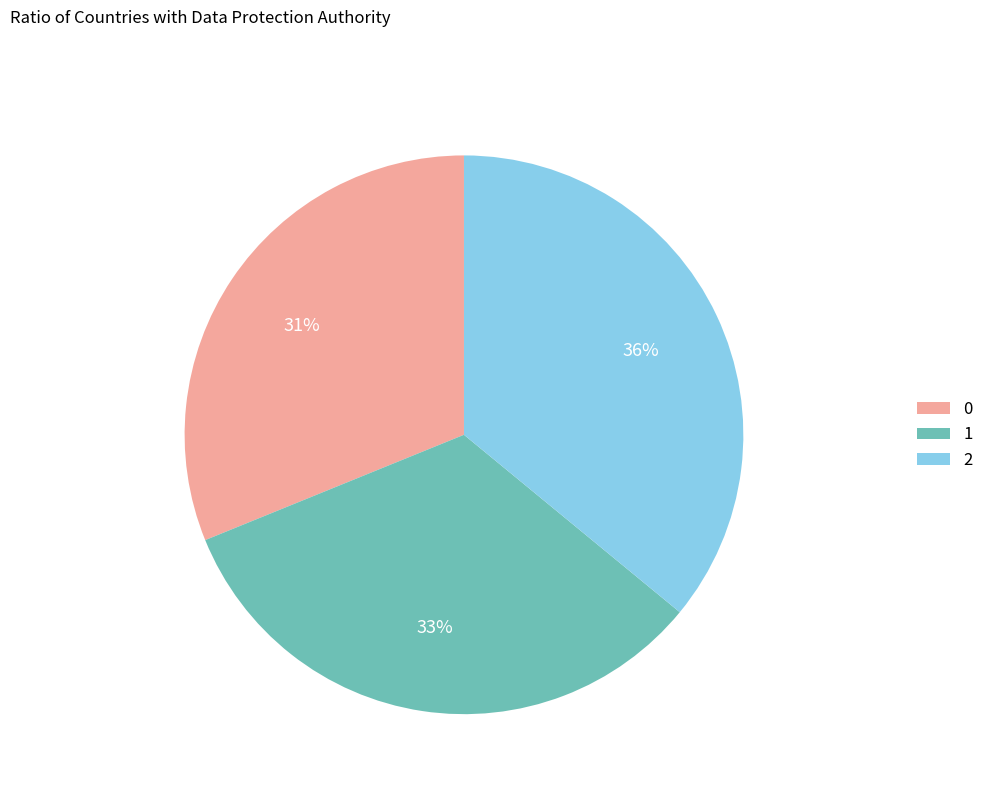

Which slice is the largest?

2